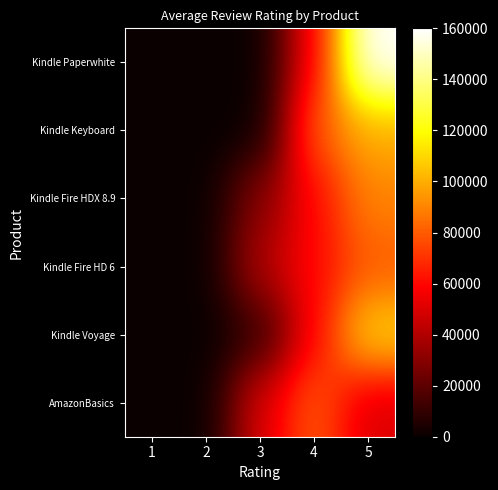

Reading left to right, what are all the values shown in this chart?

Kindle Paperwhite: 1=0	2=0	3=0	4=60000	5=160000
Kindle Keyboard: 1=0	2=0	3=0	4=80000	5=100000
Kindle Fire HDX 8.9: 1=0	2=0	3=30000	4=60000	5=90000
Kindle Fire HD 6: 1=0	2=0	3=40000	4=60000	5=80000
Kindle Voyage: 1=0	2=0	3=10000	4=60000	5=110000
AmazonBasics: 1=0	2=0	3=50000	4=80000	5=50000